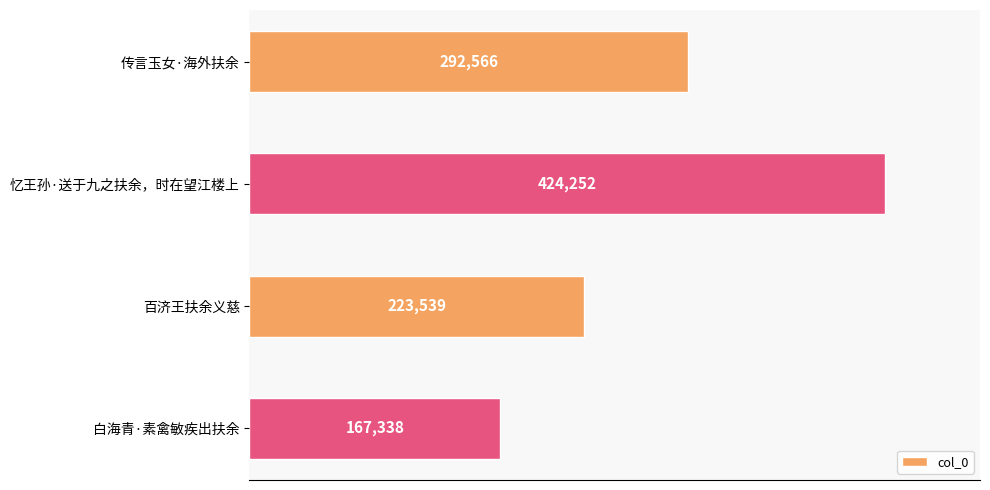

Reading top to bottom, extract all data points from this chart.

传言玉女·海外扶余=292566	忆王孙·送于九之扶余，时在望江楼上=424252	百济王扶余义慈=223539	白海青·素禽敏疾出扶余=167338